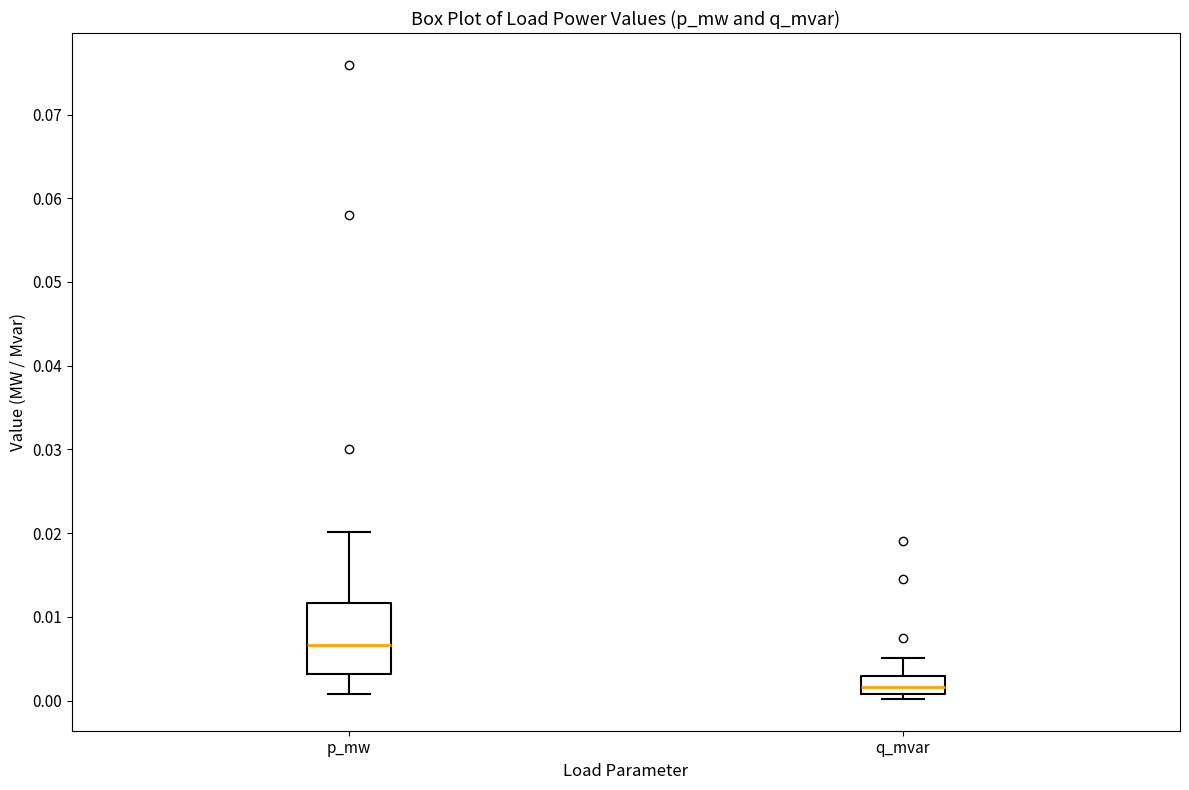

Where is the upper edge of the box for q_mvar on the y-axis? The values are not printed on the chart, so give them approximately, as read against the axis.

0.003